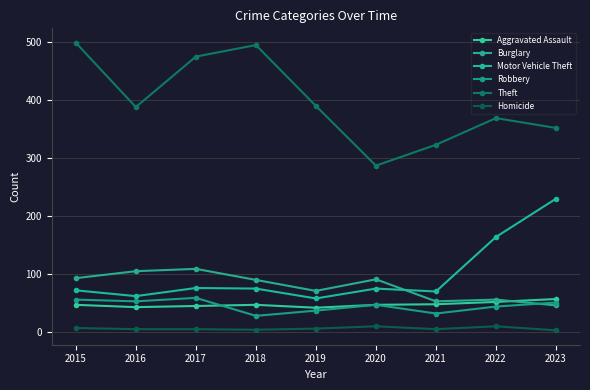

How many distinct data groups are displayed?

6